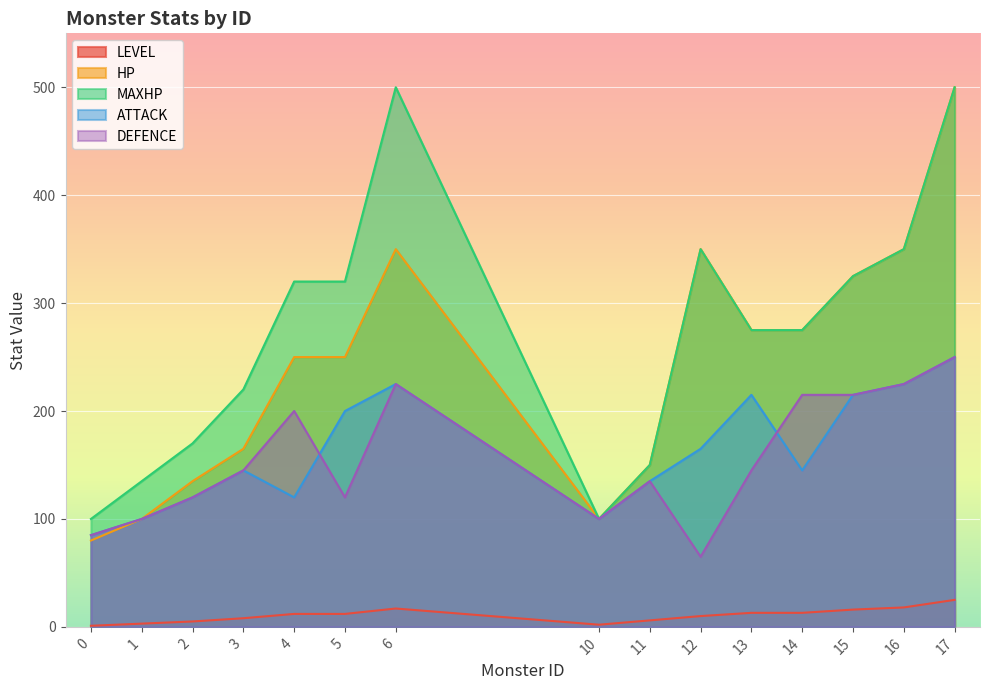

Between 16 and 1, which is larger?

16